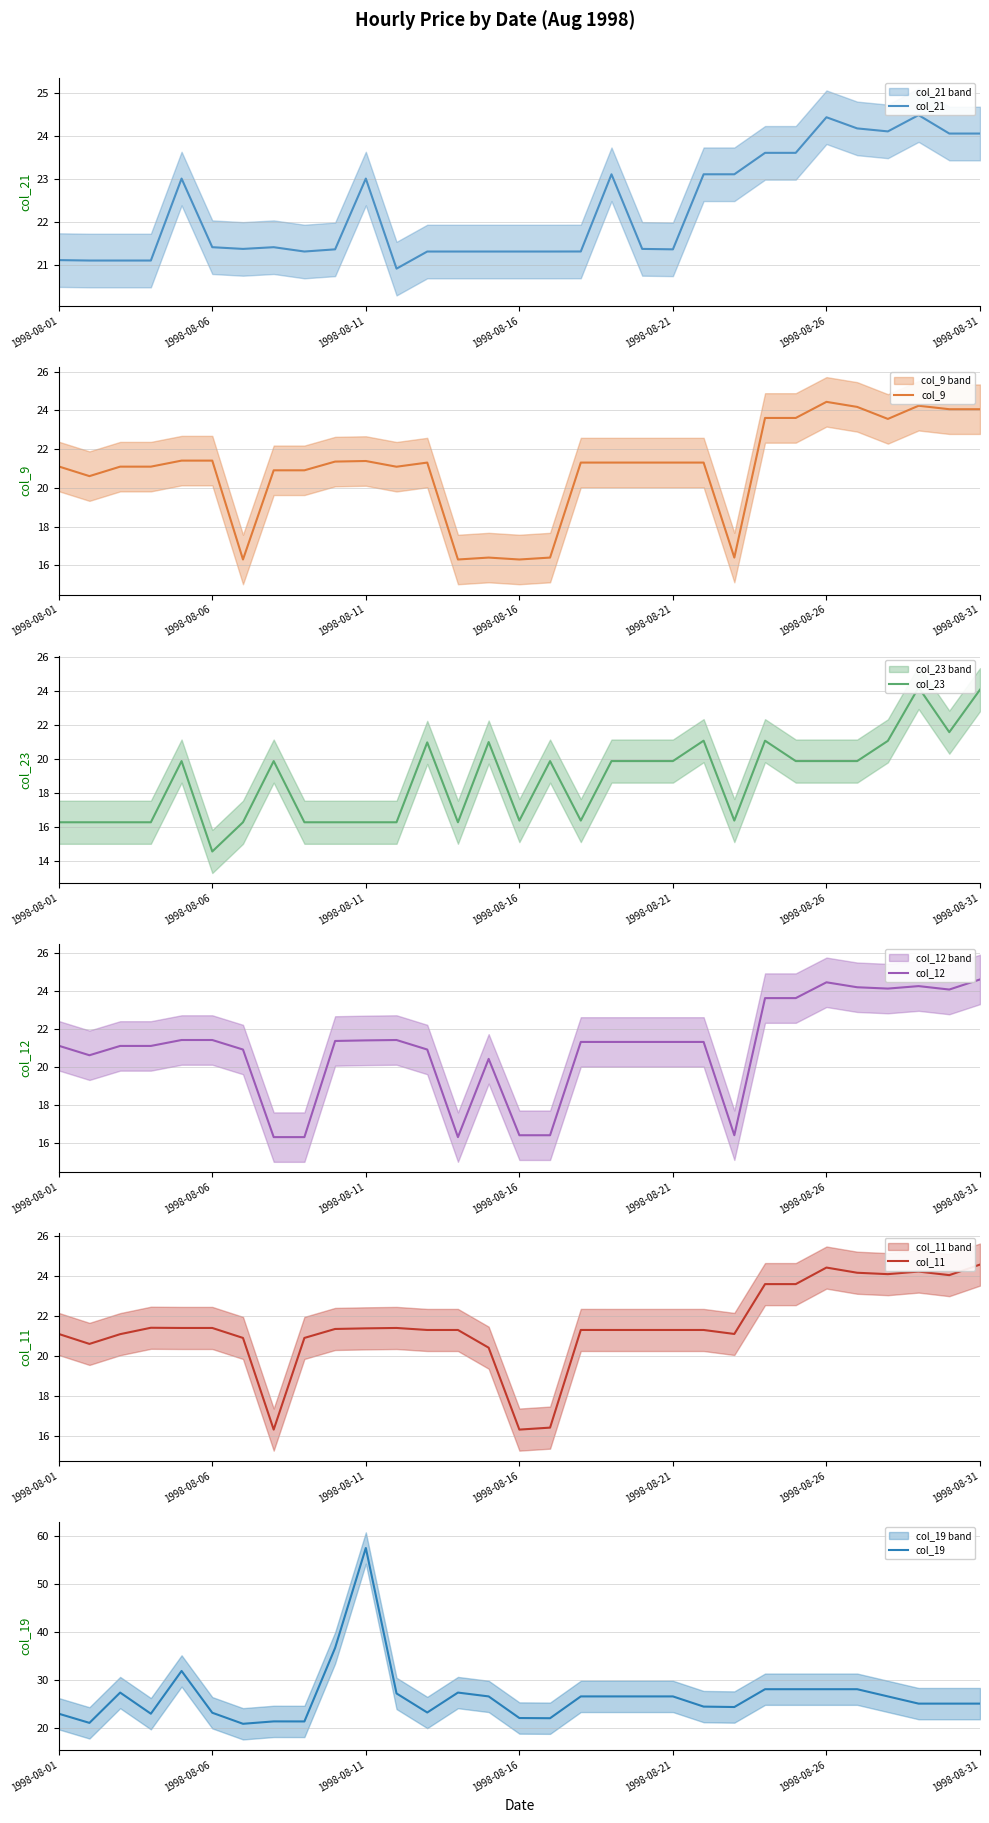

Which series has the largest range (max minus min)?

col_19